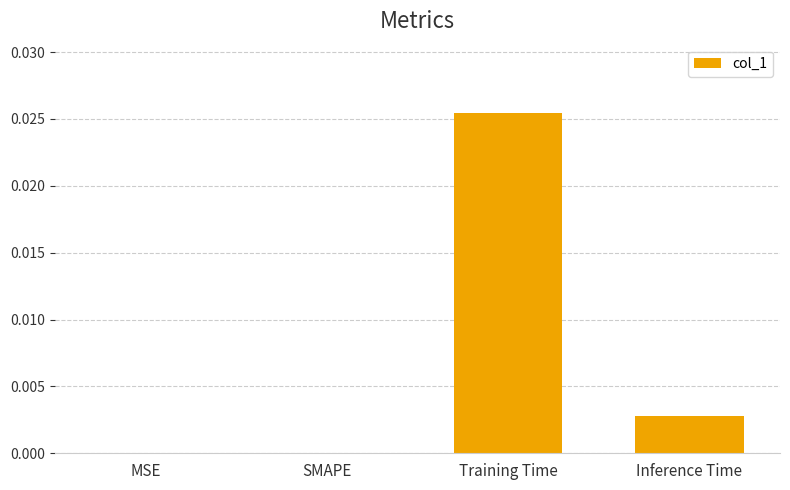

Which category has the highest value across all series?

Training Time